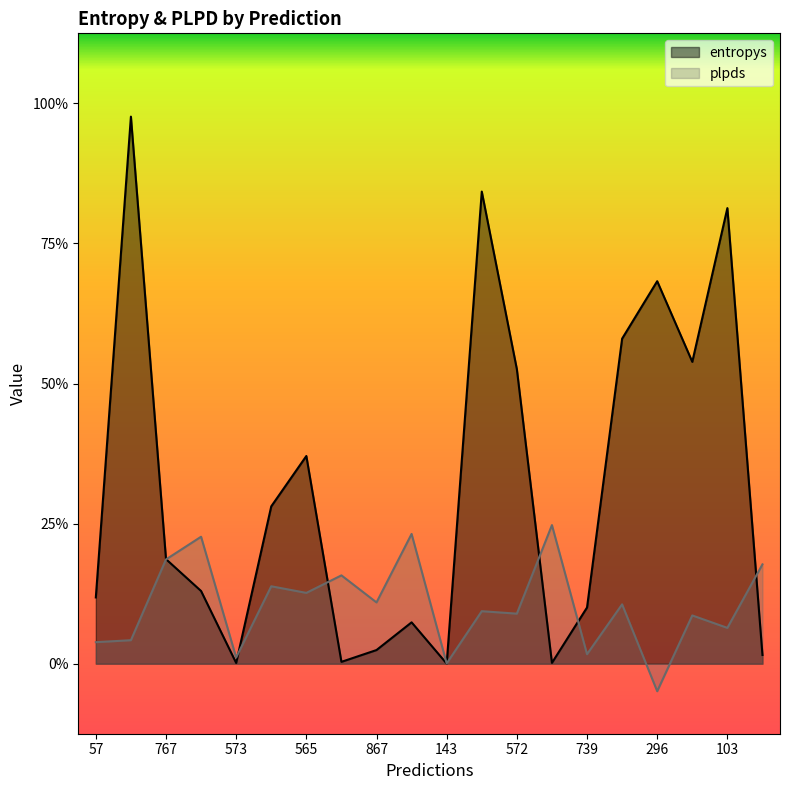

Which series ends up on top after the final intersection of plpds and entropys?

plpds